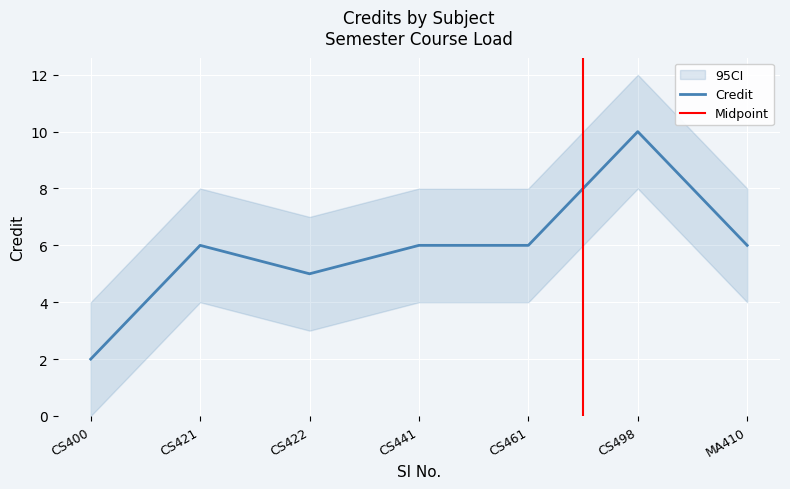

Is it true that Credit equals 5 at CS422?

True